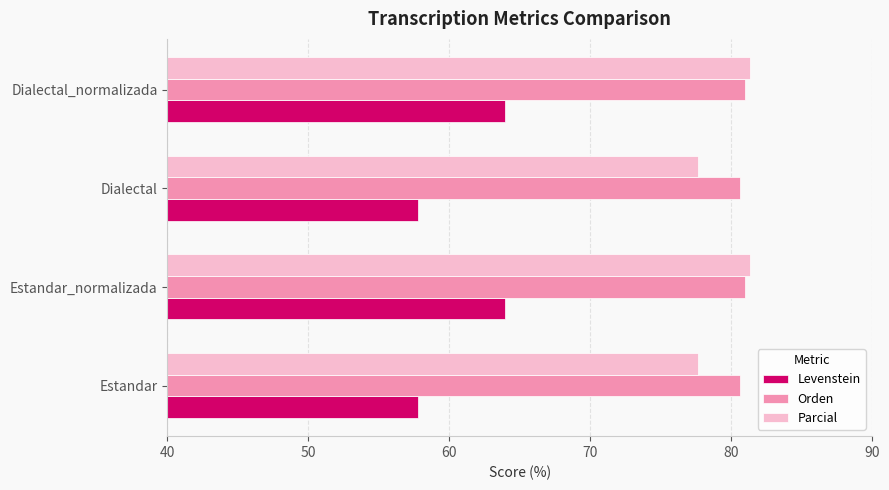

At how many categories does at least one series exceed 59?

4